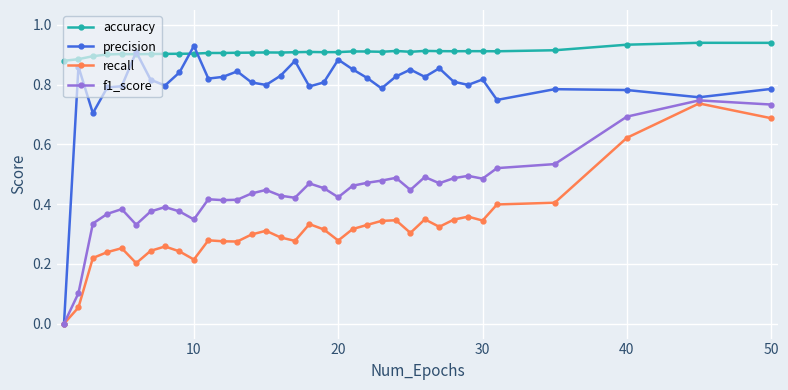

List the series in order of their overall mean, lowest first.

recall, f1_score, precision, accuracy